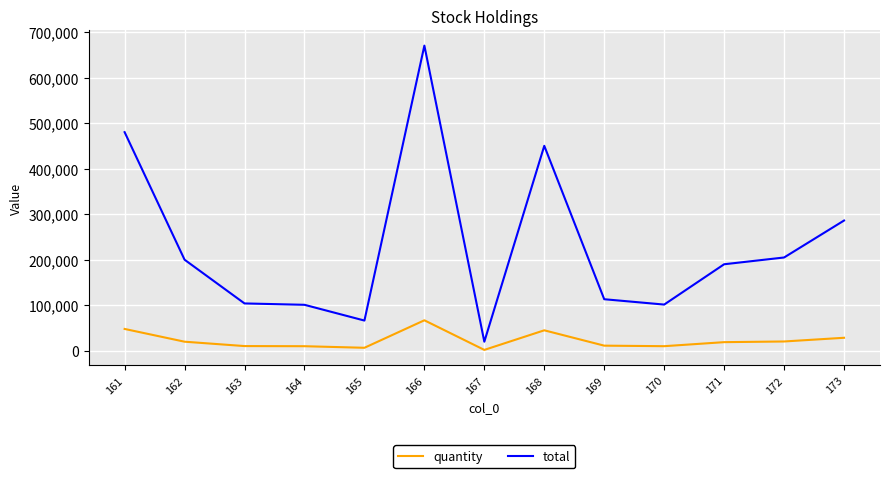

The value of total at 169 is 113240. True or false?

True